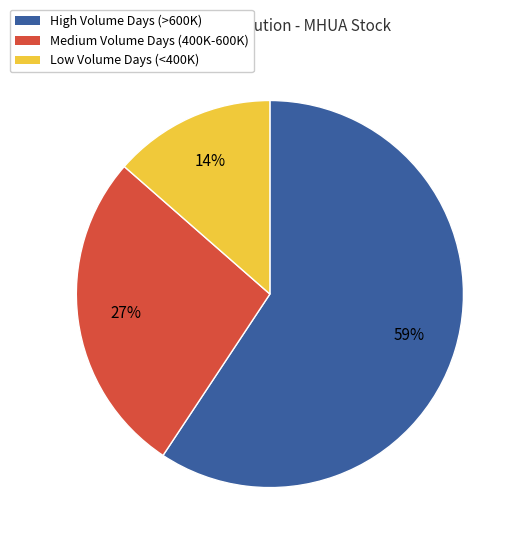

Is there any slice that represents more than half of the pie?

Yes